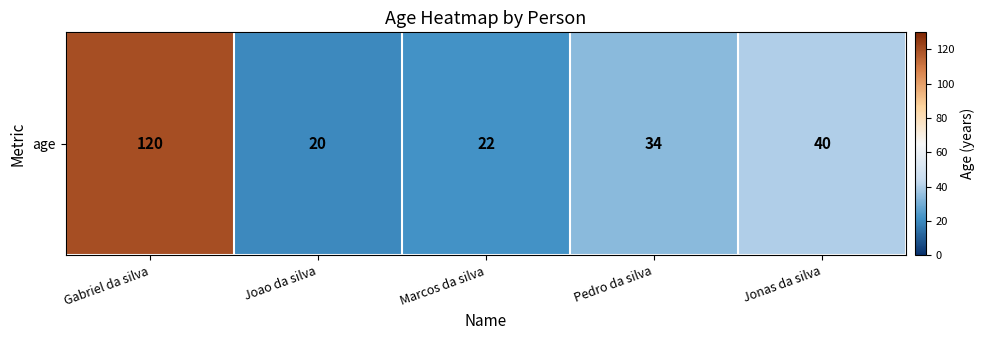

List the labels in order of value, smallest first.

Joao da silva, Marcos da silva, Pedro da silva, Jonas da silva, Gabriel da silva